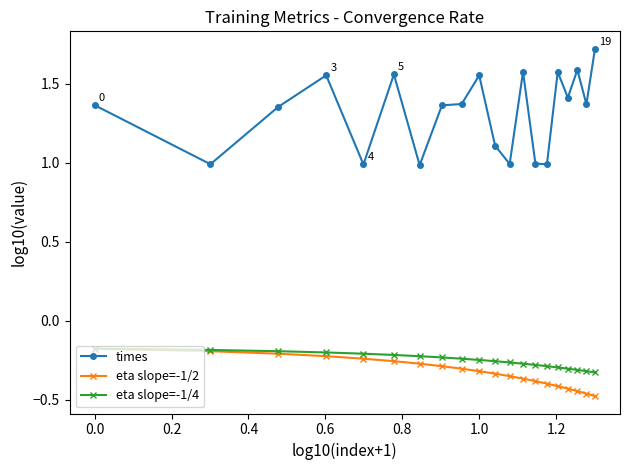

True or false: times and eta slope=-1/2 cross at least once.

False